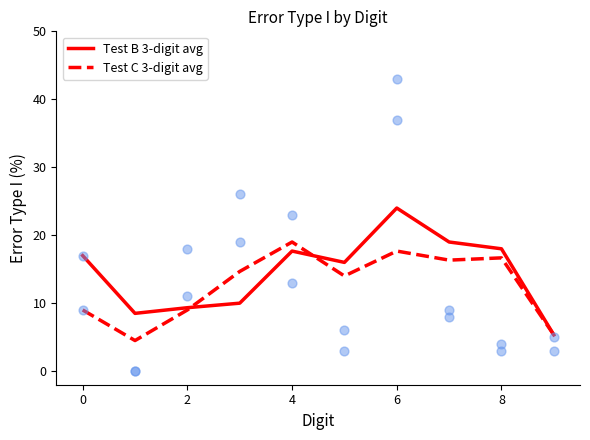

What is the highest value of the Test B 3-digit avg series?

24.0